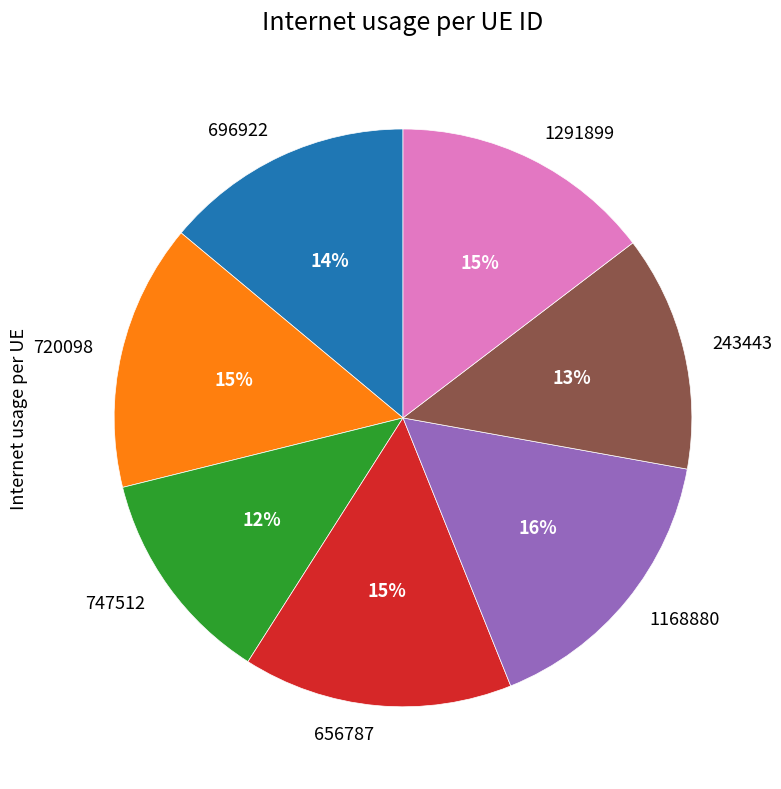

True or false: 747512 accounts for 23% of the total.

False